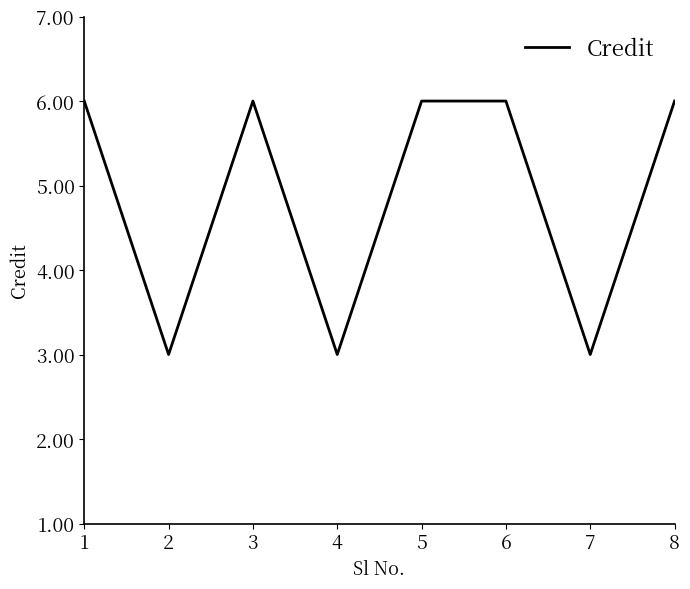

What is the ratio of the value at 2 to the value at 5?

0.5